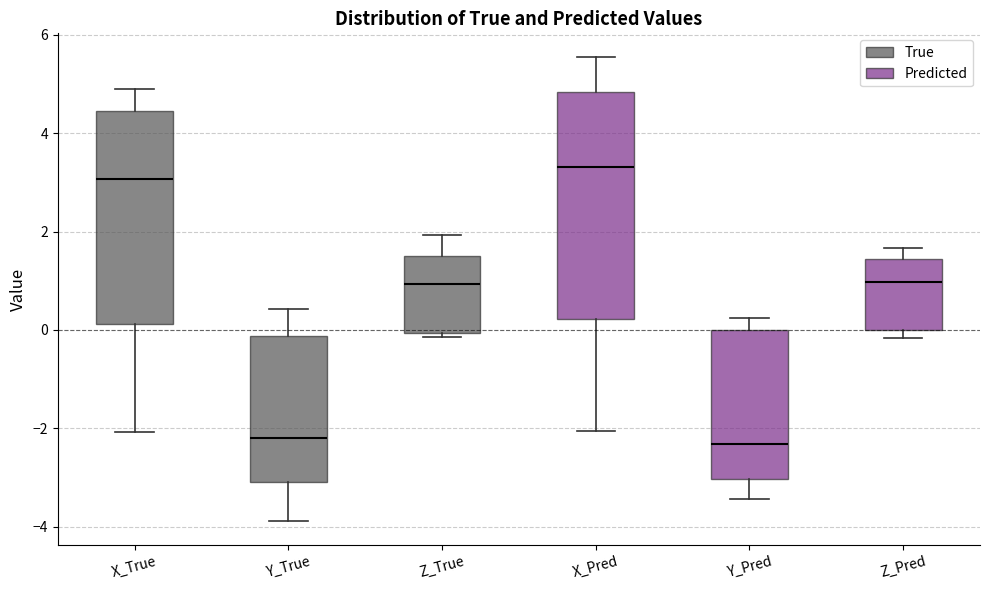

Which box has the highest median line?

X_Pred